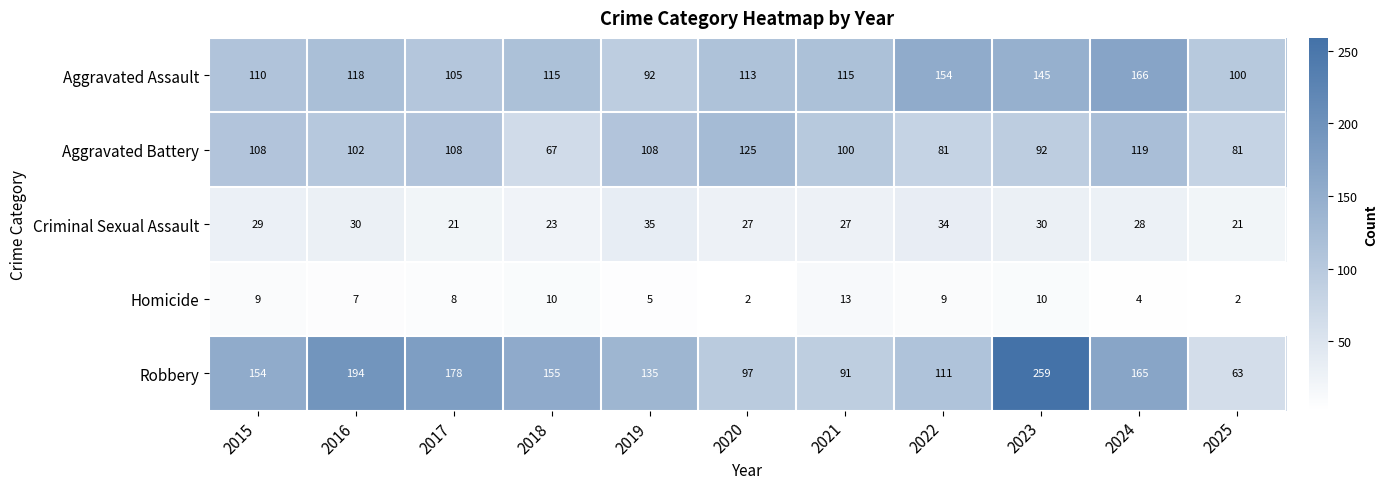

How many categories are shown in the chart?

11